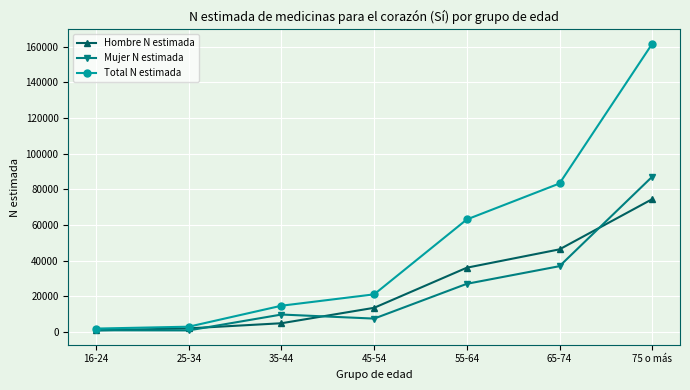

Rank the series at 45-54 from highest to lowest value.

Total N estimada, Hombre N estimada, Mujer N estimada